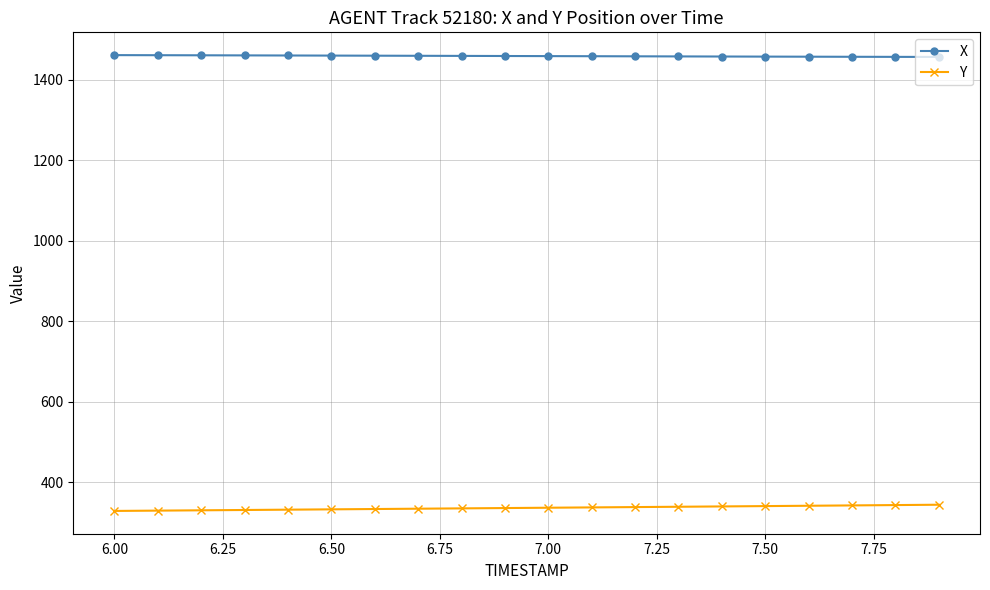

How many categories are shown in the chart?

20